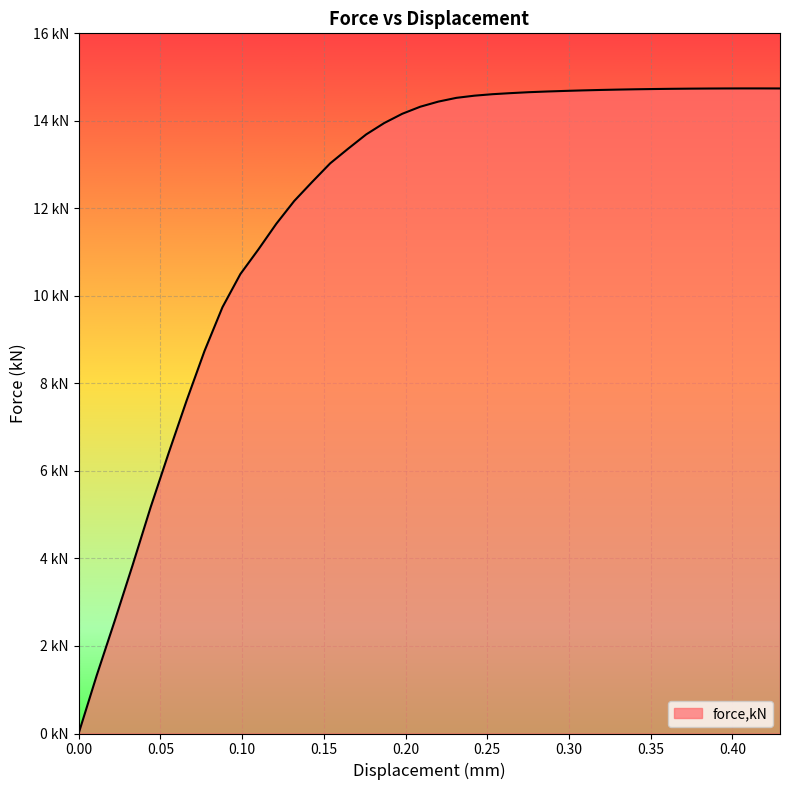

Reading left to right, what are all the values shown in this chart?

0=0.0	0.0109994=1.3	0.0219971=2.6	0.0329979=3.8	0.0440047=5.2	0.0550056=6.4	0.0660037=7.6	0.0769909=8.7	0.0879701=9.7	0.0989491=10.5	0.109936=11.1	0.120916=11.6	0.131896=12.2	0.142875=12.6	0.153883=13.0	0.164902=13.4	0.175922=13.7	0.186941=14.0	0.19796=14.2	0.20898=14.3	0.220034=14.4	0.231093=14.5	0.242153=14.6	0.253194=14.6	0.264198=14.6	0.275201=14.7	0.286205=14.7	0.297208=14.7	0.308212=14.7	0.319215=14.7	0.330219=14.7	0.341222=14.7	0.352226=14.7	0.363163=14.7	0.374055=14.7	0.384946=14.7	0.395837=14.7	0.406896=14.7	0.41798=14.7	0.429067=14.7